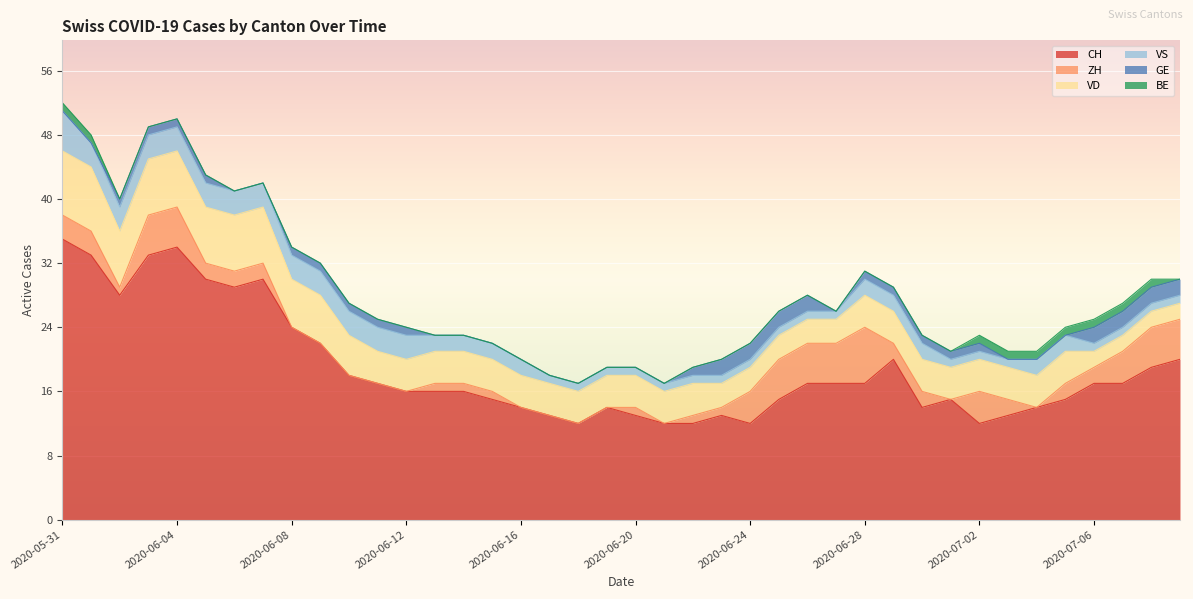

How many positive values does the GE series have?

23